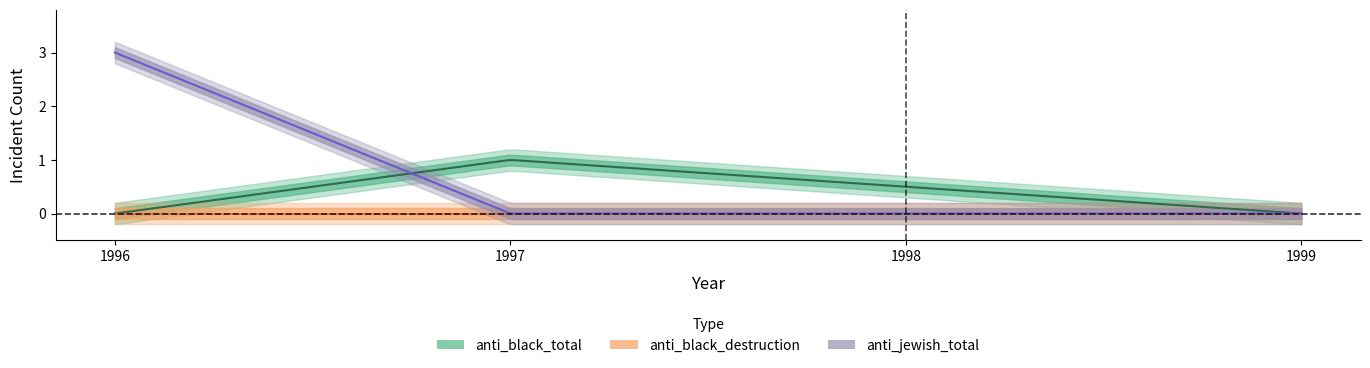

Between 1996 and 1999, which series saw the biggest shift?

anti_jewish_total